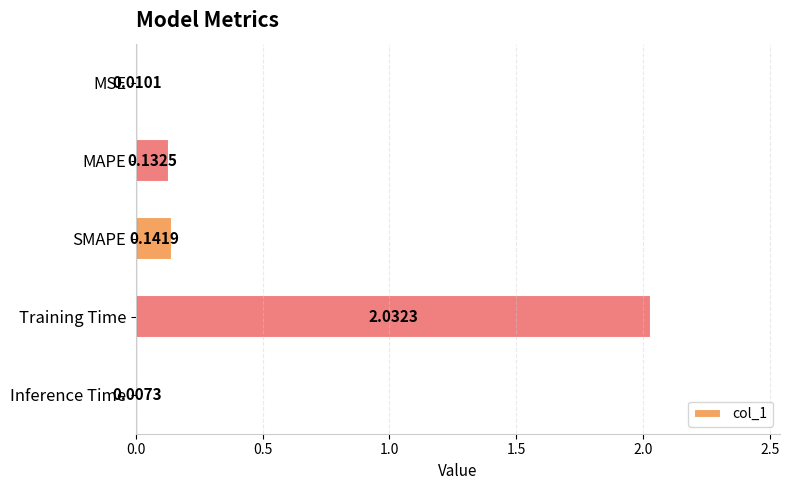

At which label is the value closest to 1?

SMAPE